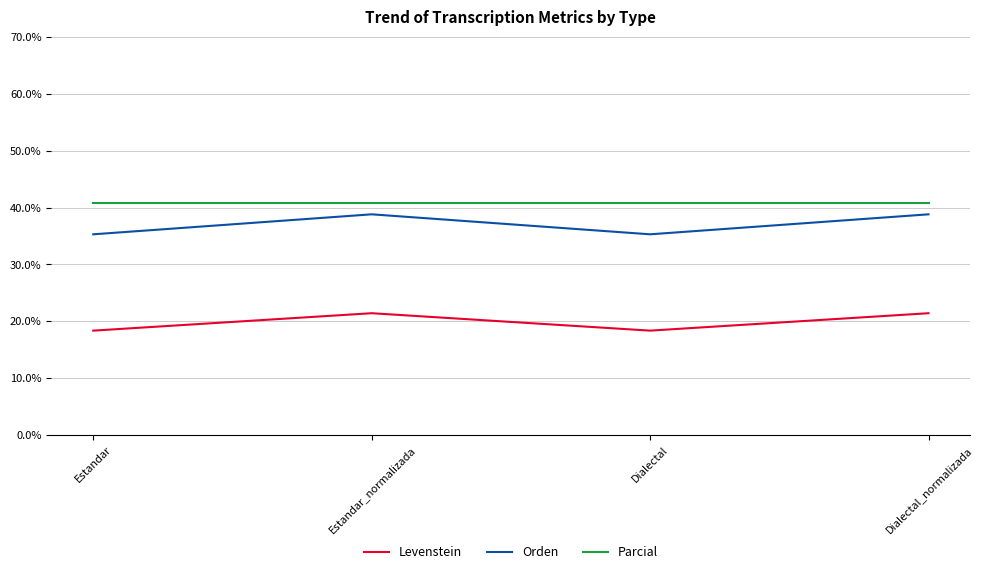

How many interior local peaks does the Orden series have?

1